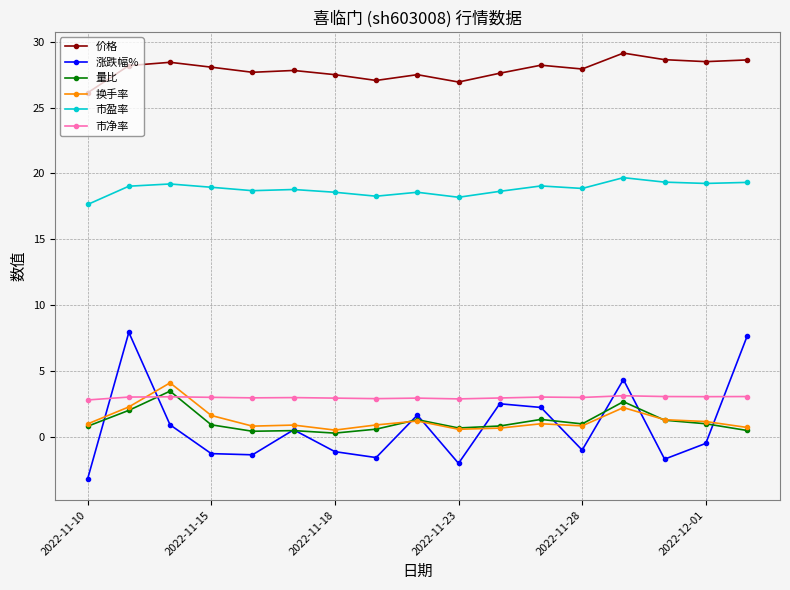

What is the highest value of the 量比 series?

3.5